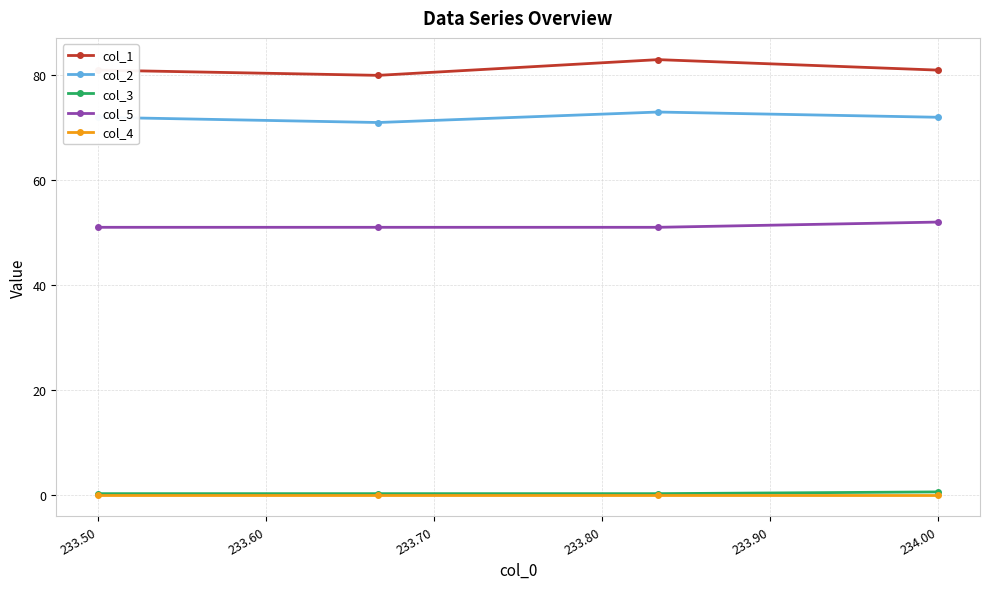

What is the difference between the maximum and second lowest values in the col_1 series?

2.0